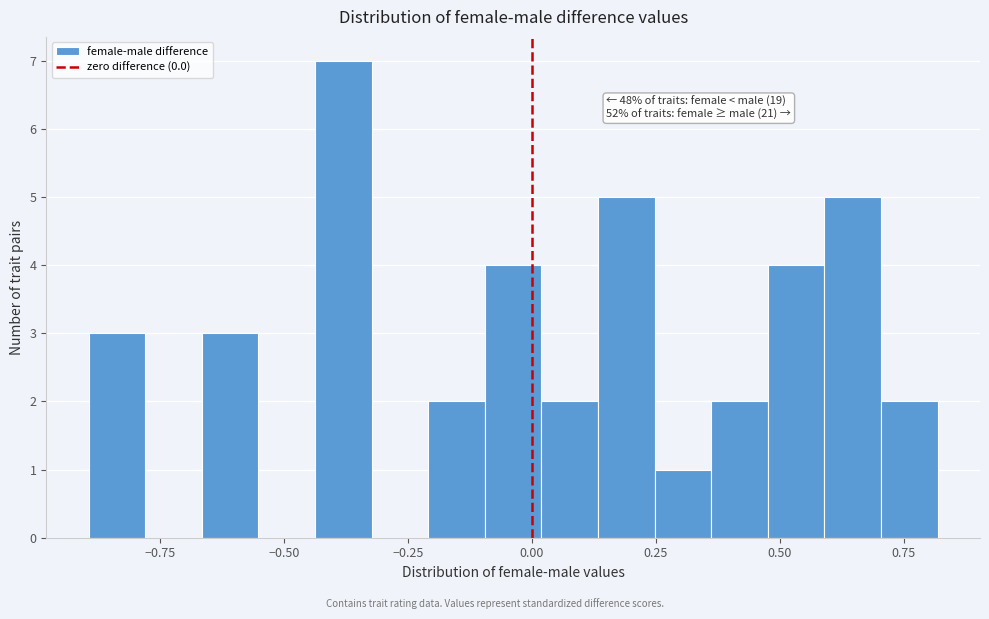

Around what value on the x-axis is the tallest bar? Give the approximate position of its centre, as read against the axis.

-0.40